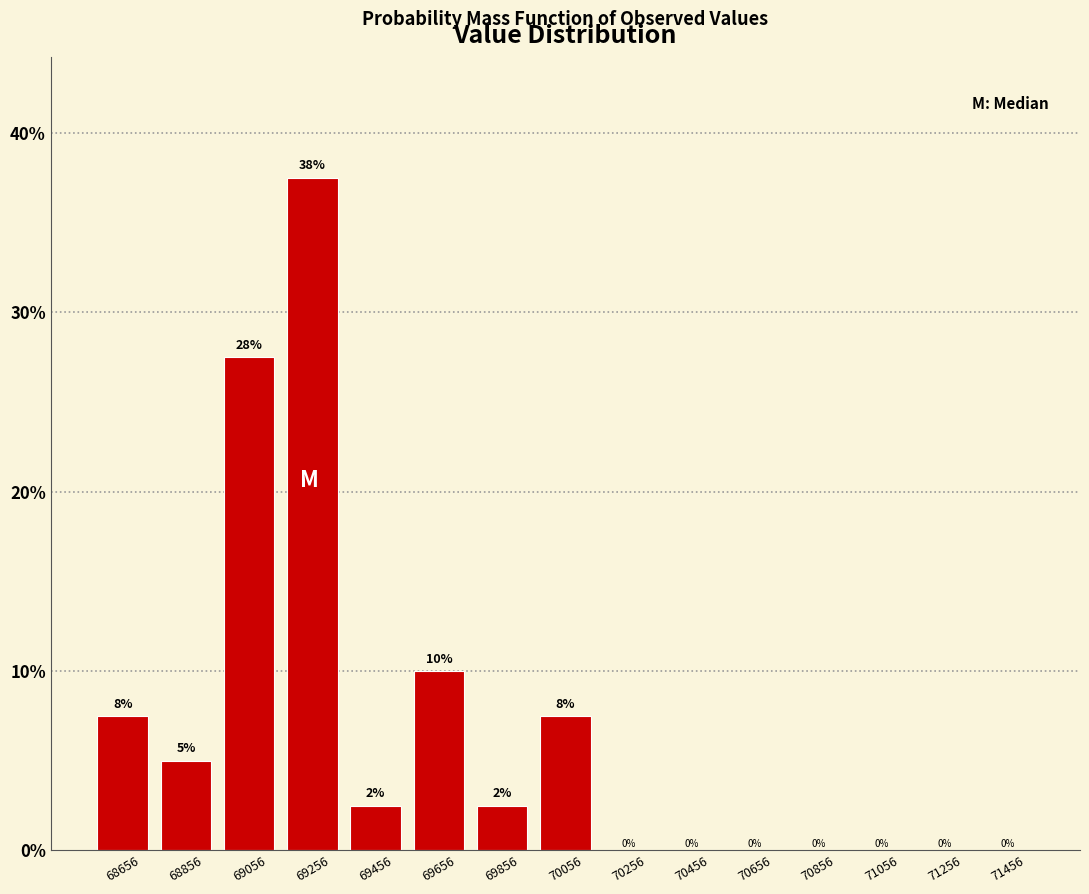

Over which range of the x-axis is the bar tallest?

69156 to 69356